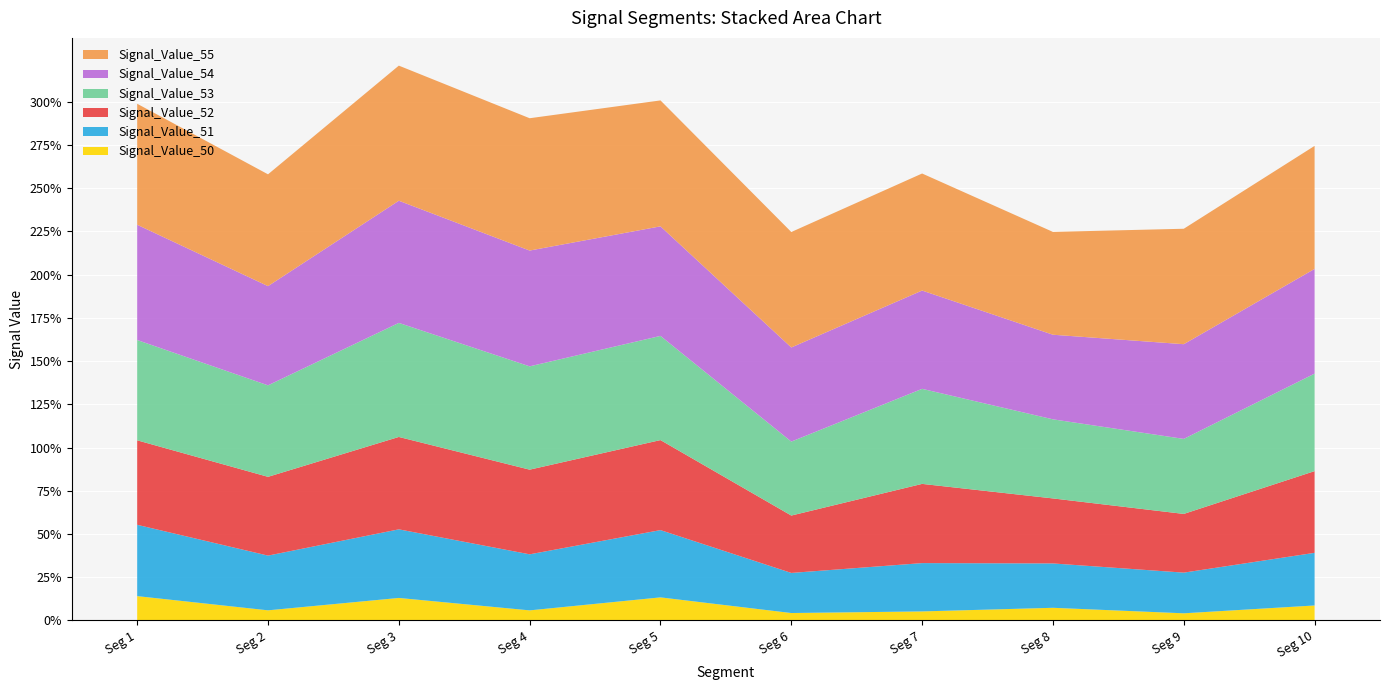

Reading left to right, extract all data points from this chart.

Signal_Value_50: 0.1	0.1	0.1	0.1	0.1	0.0	0.1	0.1	0.0	0.1
Signal_Value_51: 0.4	0.3	0.4	0.3	0.4	0.2	0.3	0.3	0.2	0.3
Signal_Value_52: 0.5	0.5	0.5	0.5	0.5	0.3	0.5	0.4	0.3	0.5
Signal_Value_53: 0.6	0.5	0.7	0.6	0.6	0.4	0.5	0.5	0.4	0.6
Signal_Value_54: 0.7	0.6	0.7	0.7	0.6	0.5	0.6	0.5	0.5	0.6
Signal_Value_55: 0.7	0.6	0.8	0.8	0.7	0.7	0.7	0.6	0.7	0.7